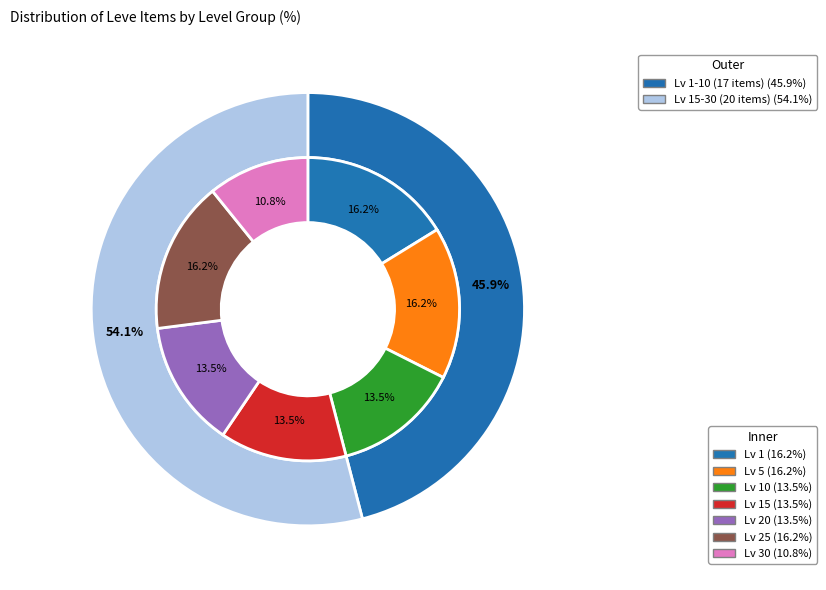

Is there a majority slice in this chart?

No